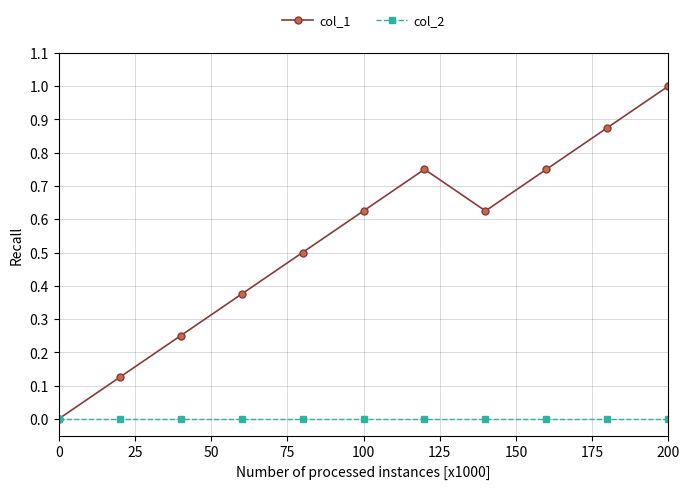

What is the greatest value displayed?

1.0